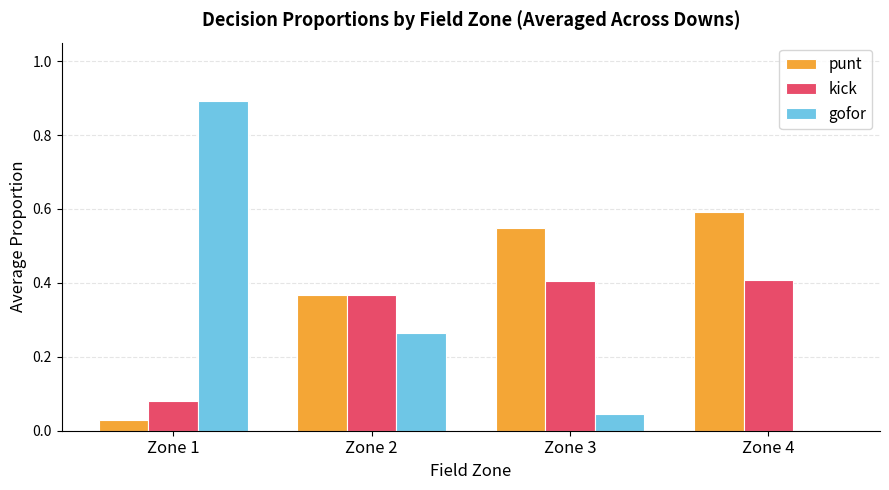

Are the bars grouped side by side (vs. stacked)?

Yes